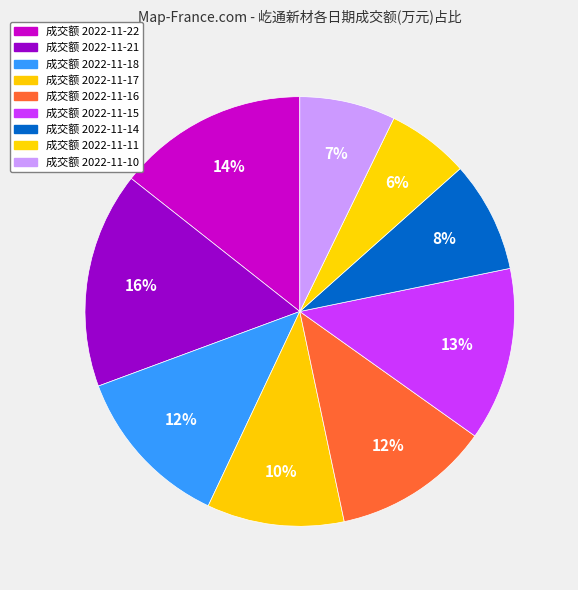

Is there any slice that represents more than half of the pie?

No